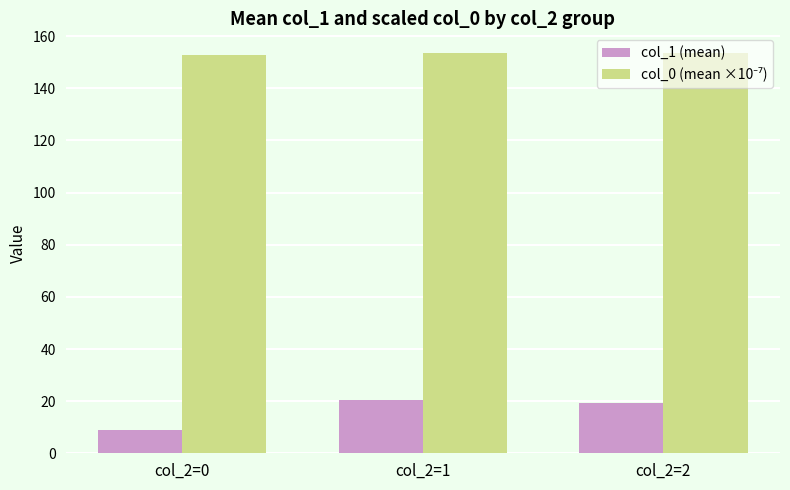

What is the difference between the highest and lowest values at col_2=0?

143.9